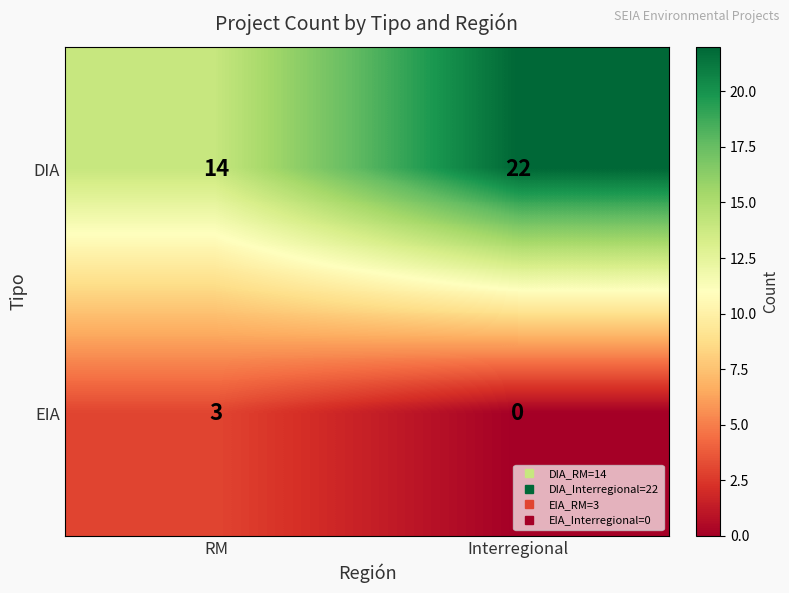

Which series has the largest range (max minus min)?

DIA